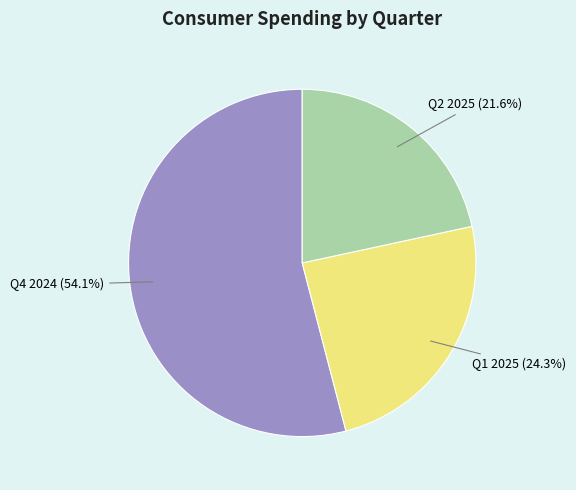

Which has a higher value, Q4 2024 or Q1 2025?

Q4 2024